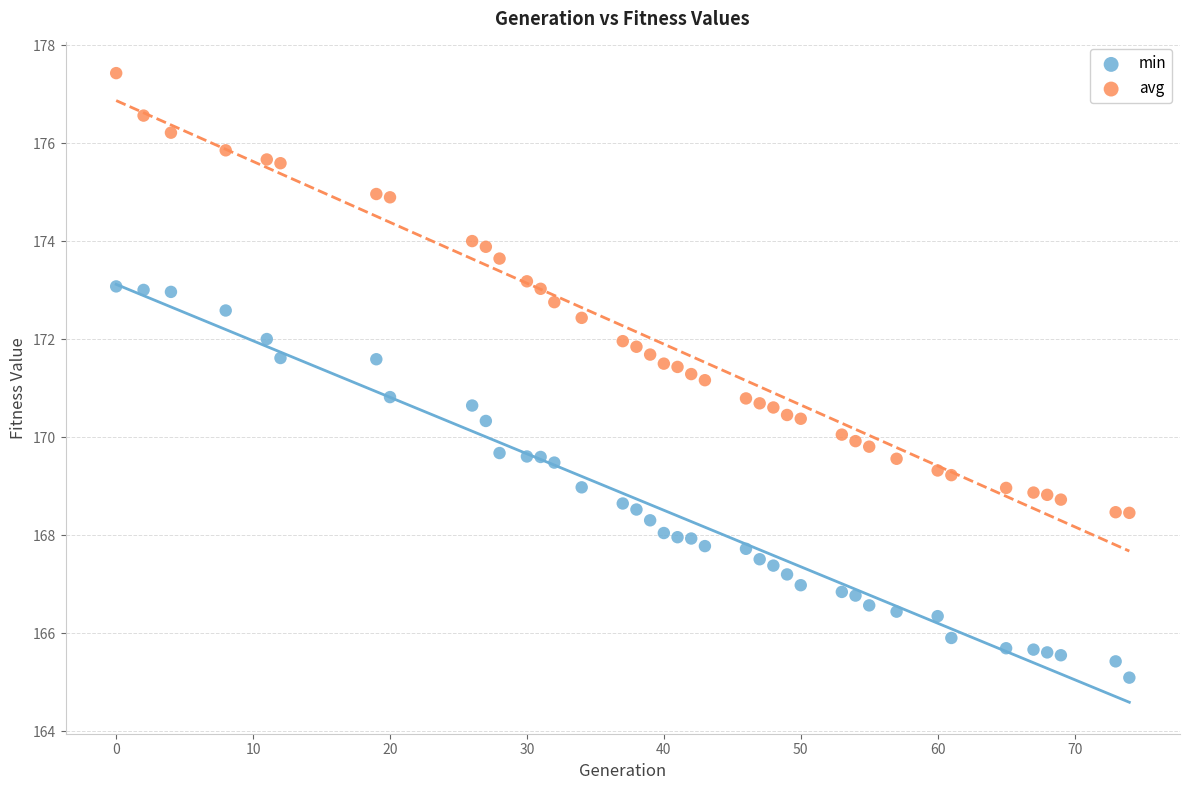

Which series contains the lowest Y value?

min